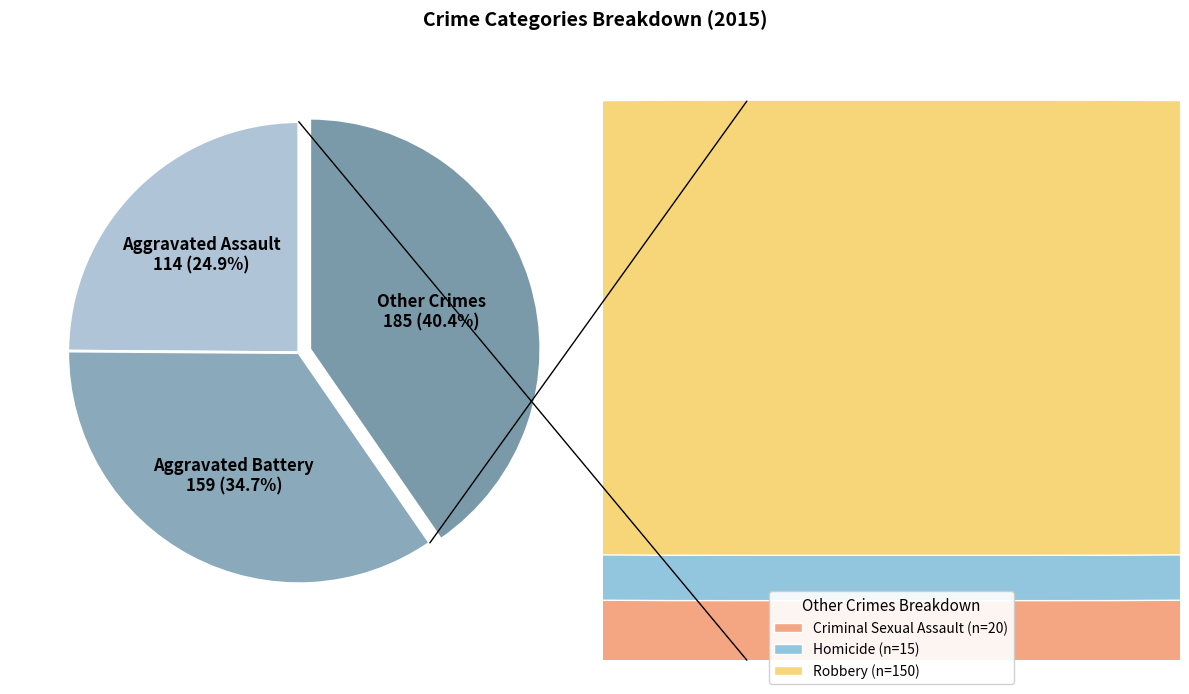

Is there a majority slice in this chart?

No